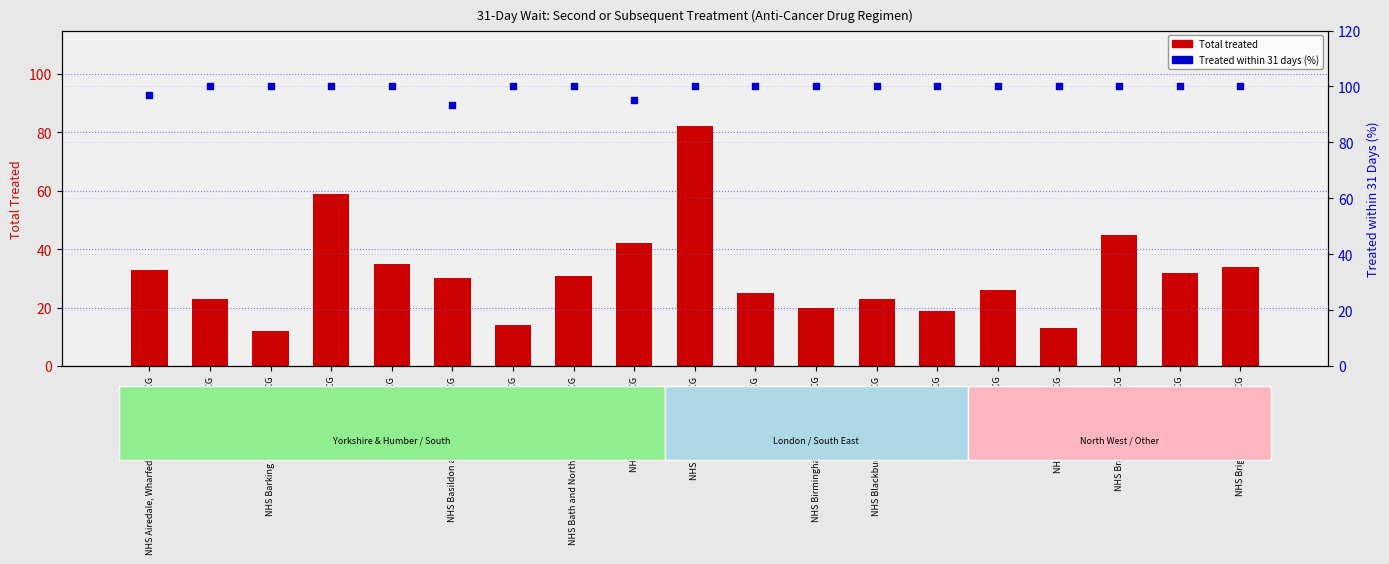

What are all the series names shown in the legend?

Total treated, Treated within 31 days (%)